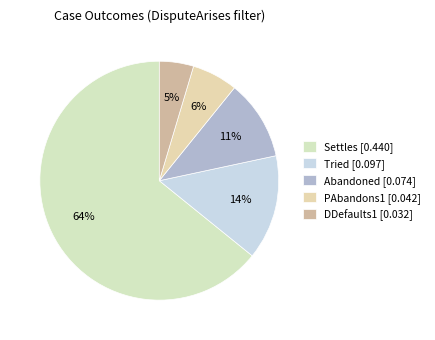

To the nearest percent, what is the combined percentage of Tried and Abandoned?

25%